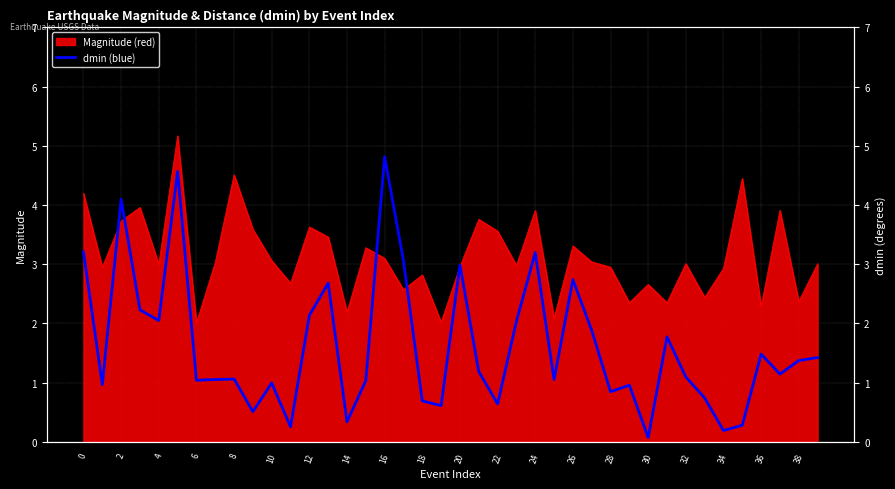

True or false: the data shows 1.1 at 37.

True